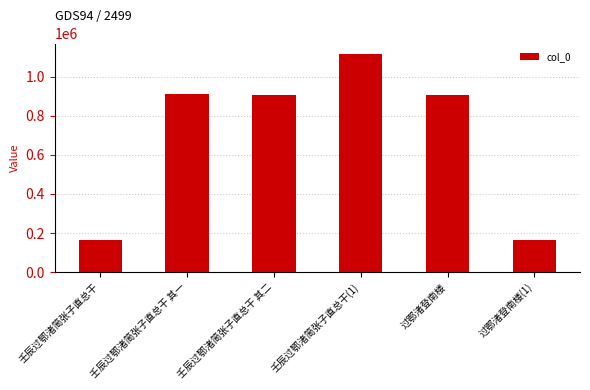

What is the label of the 1st bar from the right?

过鄂渚登南楼(1)